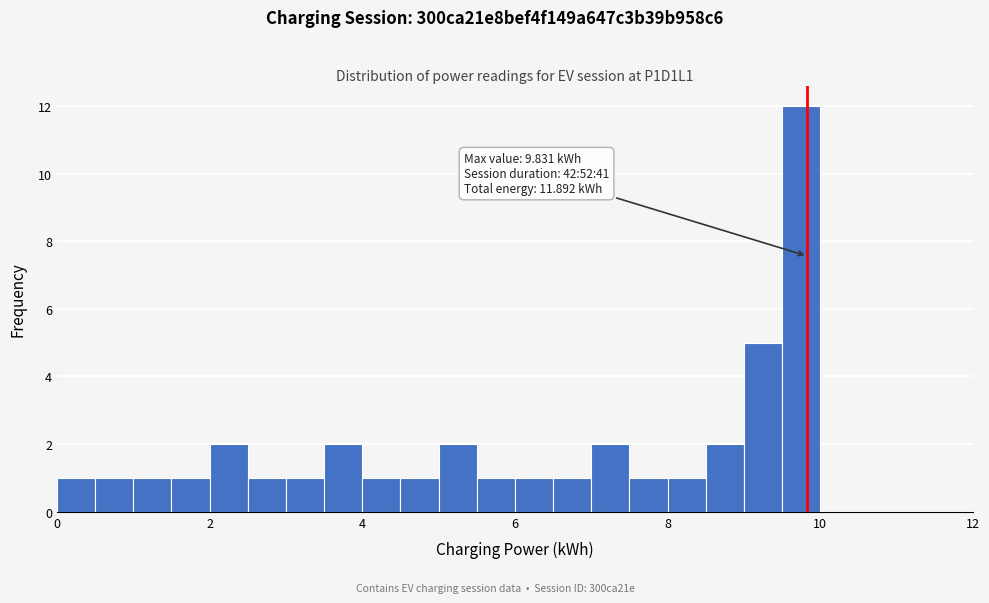

Around what value on the x-axis is the tallest bar? Give the approximate position of its centre, as read against the axis.

9.8